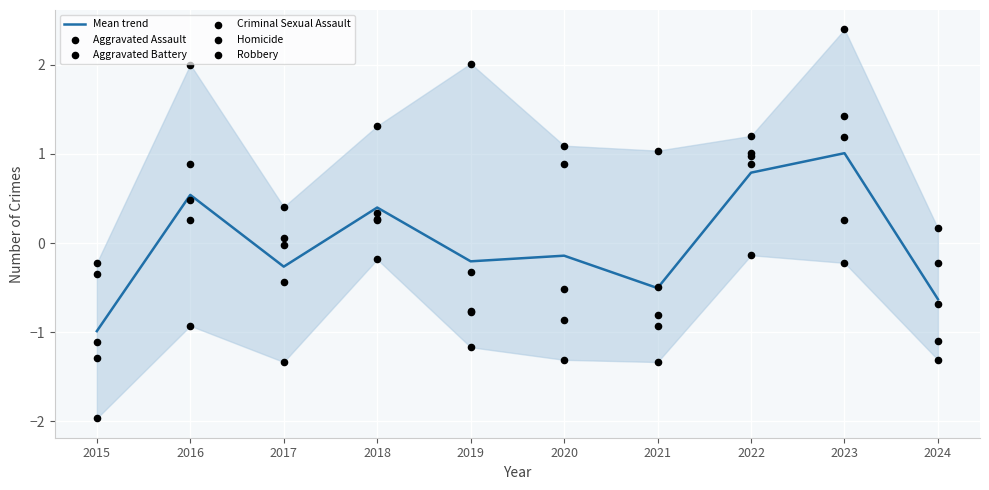

What is the total value across all series at 2015?

-5.9